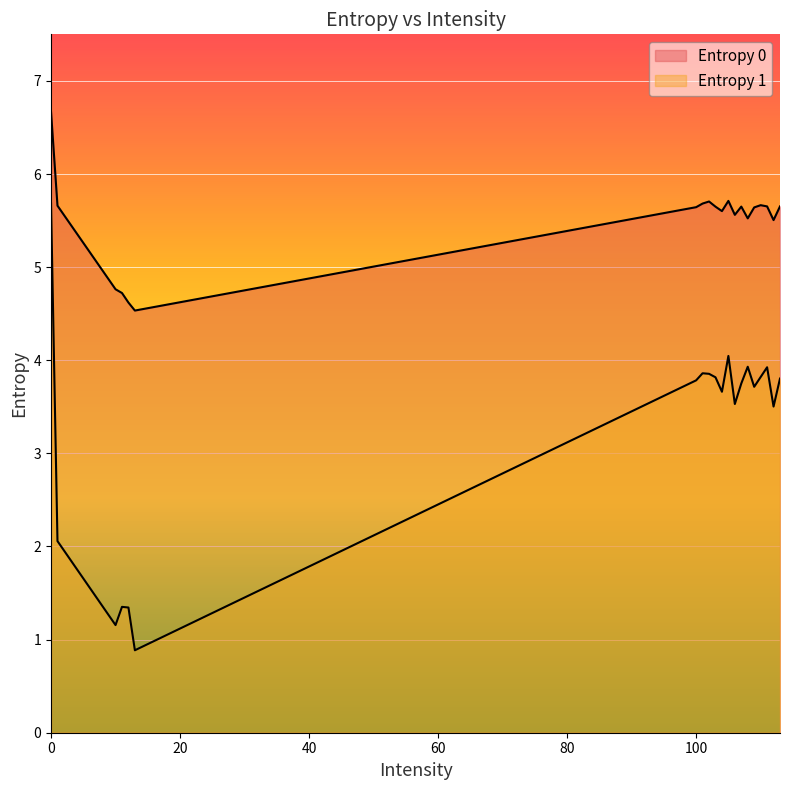

Which series changed the most between 13 and 105?

Entropy 1